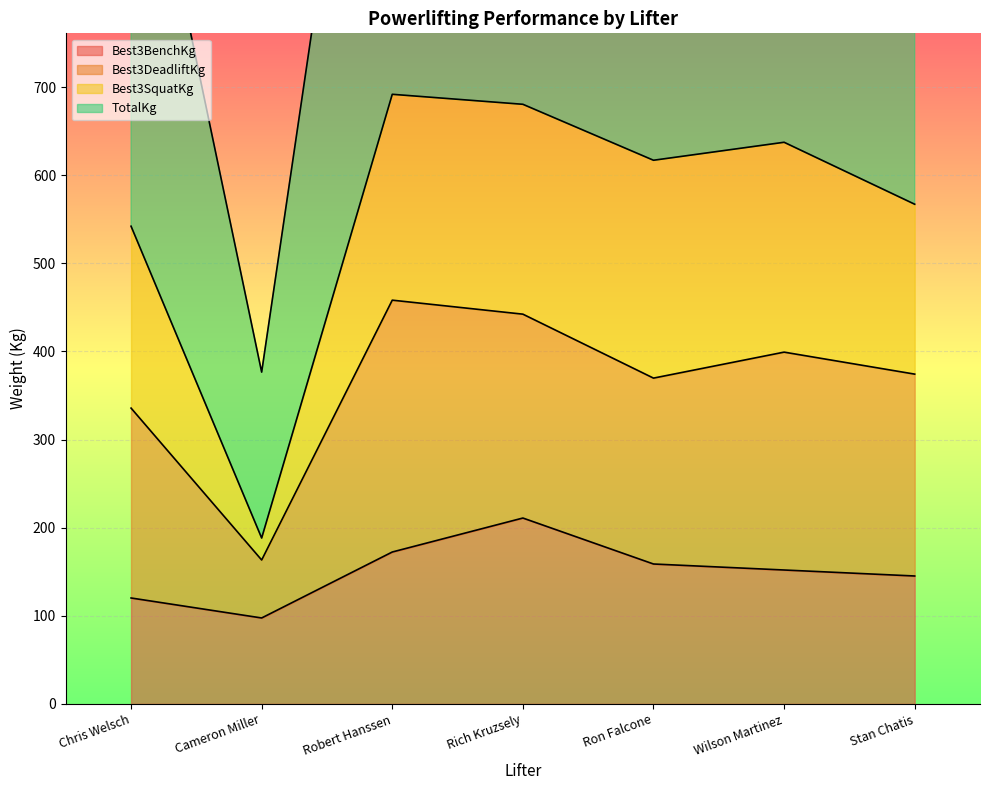

At which label does Best3BenchKg reach its minimum?

Cameron Miller